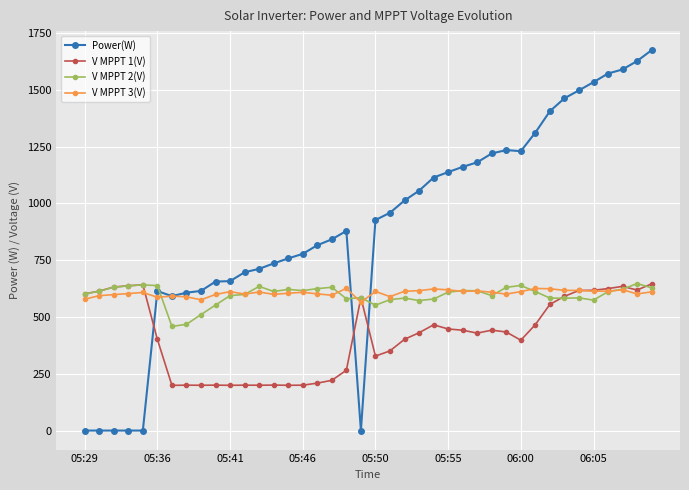

Which series has the largest range (max minus min)?

Power(W)